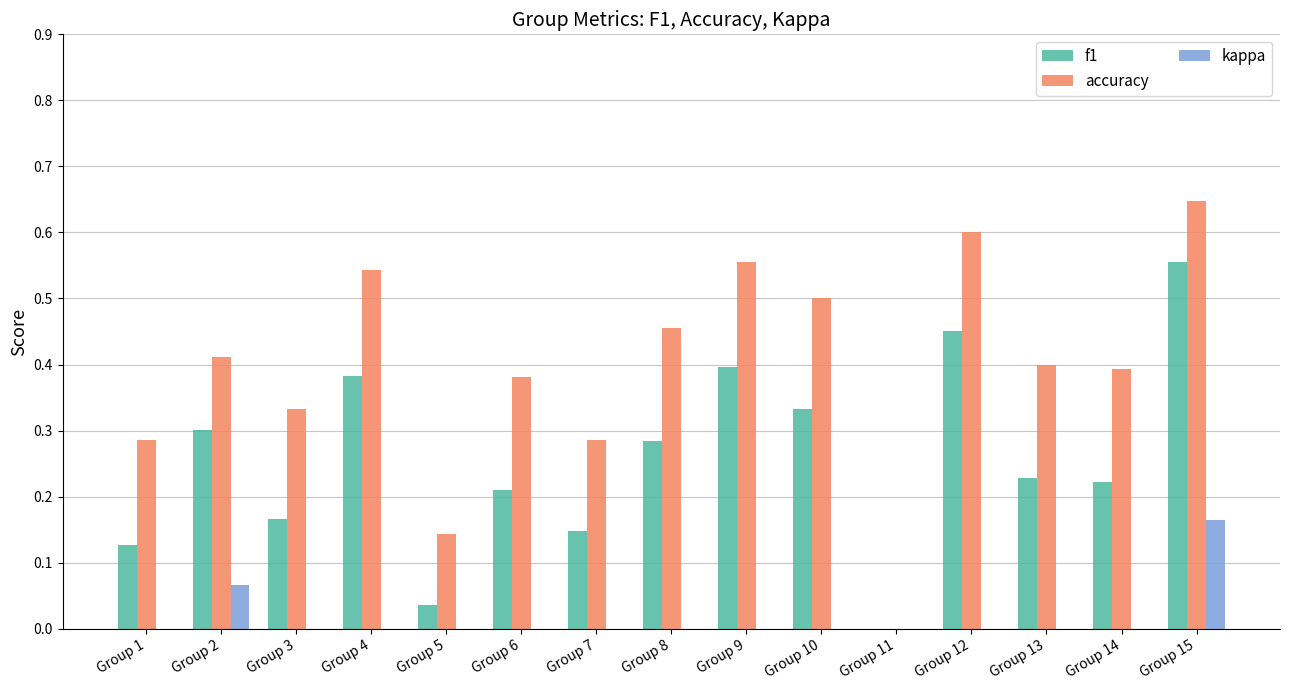

What is the value of the f1 bar at the 10th from the left?

0.3